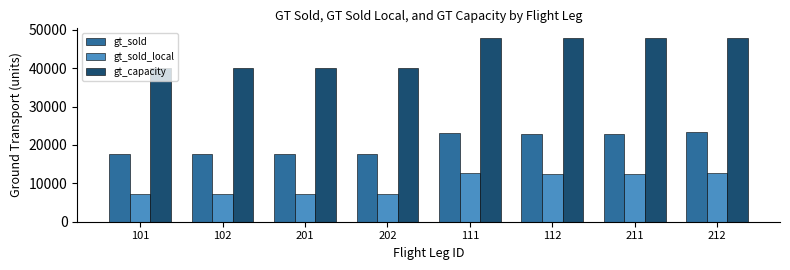

What is the difference between the maximum and minimum values in the gt_sold series?

5849